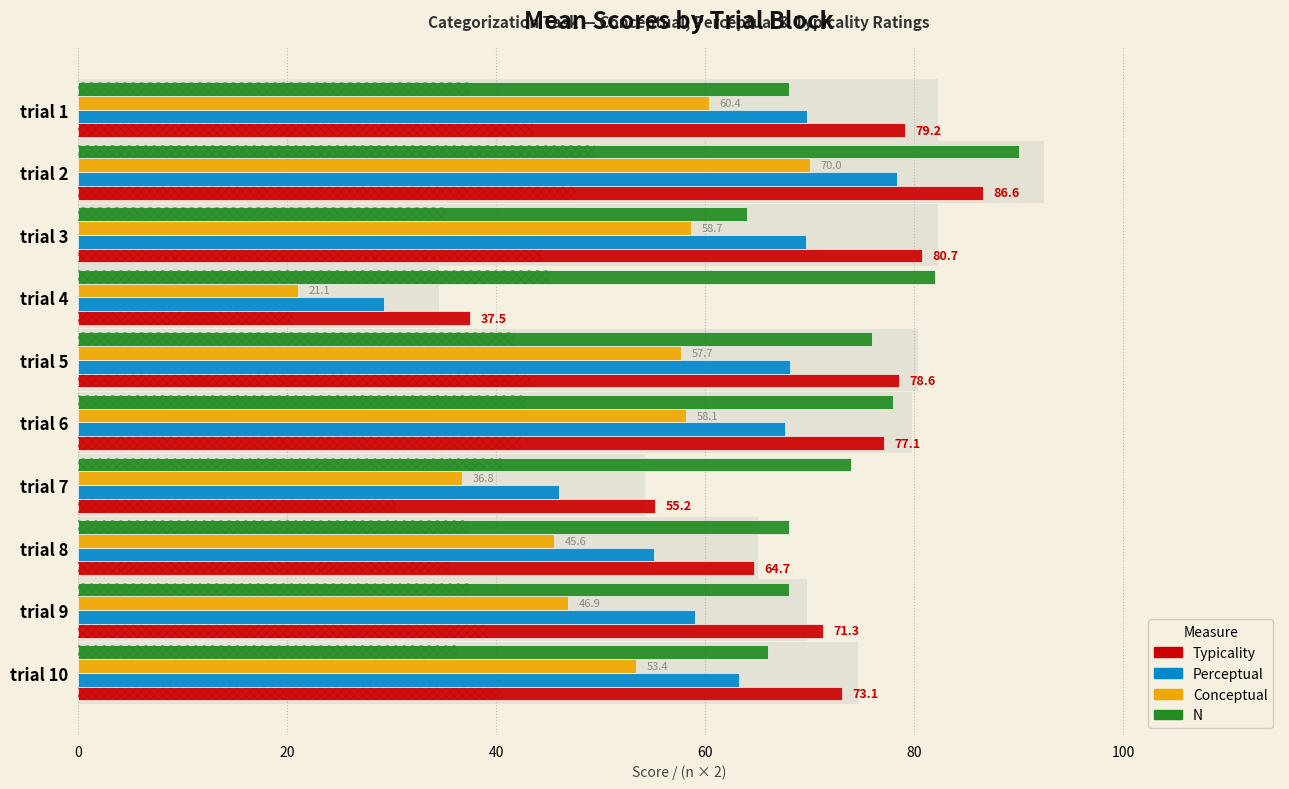

The Perceptual series shows 125.0 at trial 2. True or false?

False